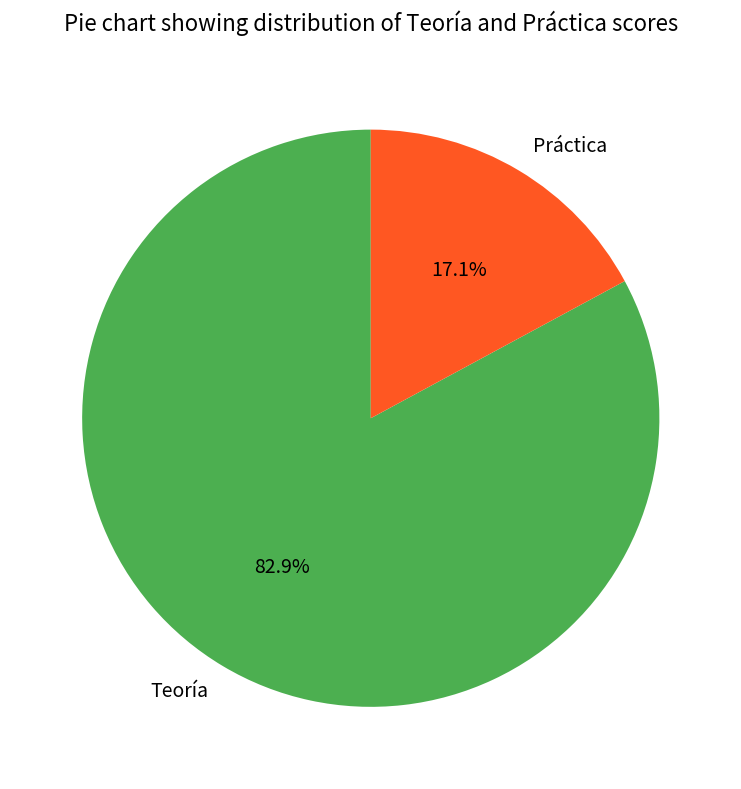

Approximately how many times larger is the value at Teoría compared to Práctica?

4.8